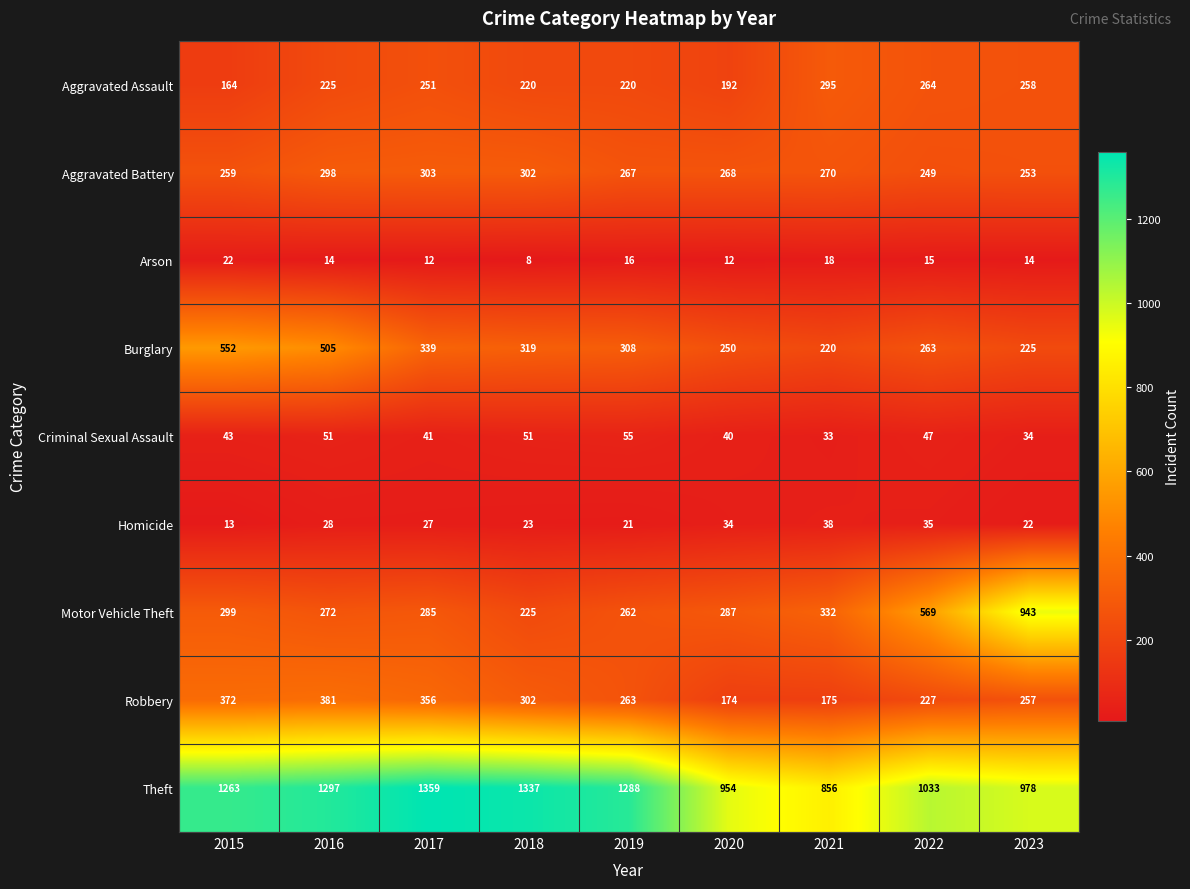

List the series in order of their peak value, lowest first.

Arson, Homicide, Criminal Sexual Assault, Aggravated Assault, Aggravated Battery, Robbery, Burglary, Motor Vehicle Theft, Theft